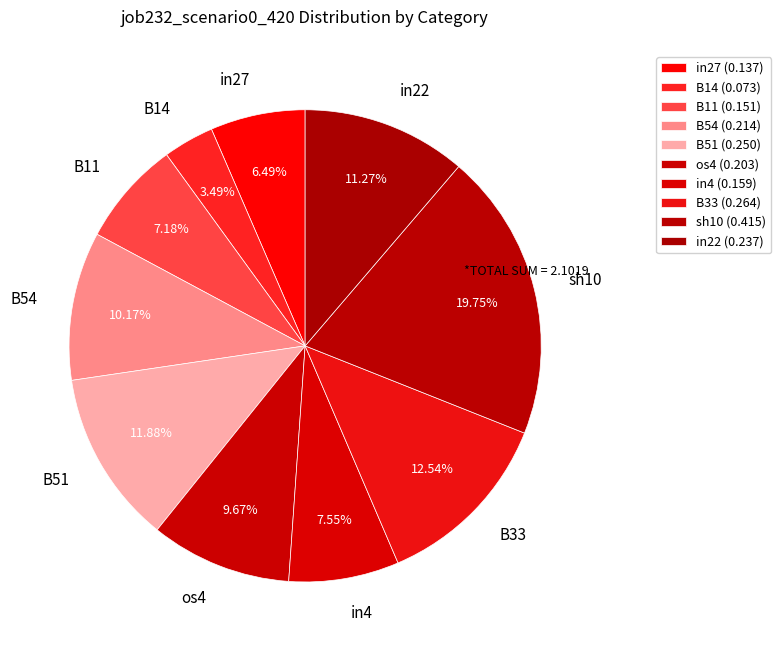

To the nearest percent, what is the difference between the largest and smallest slice percentages?

16%